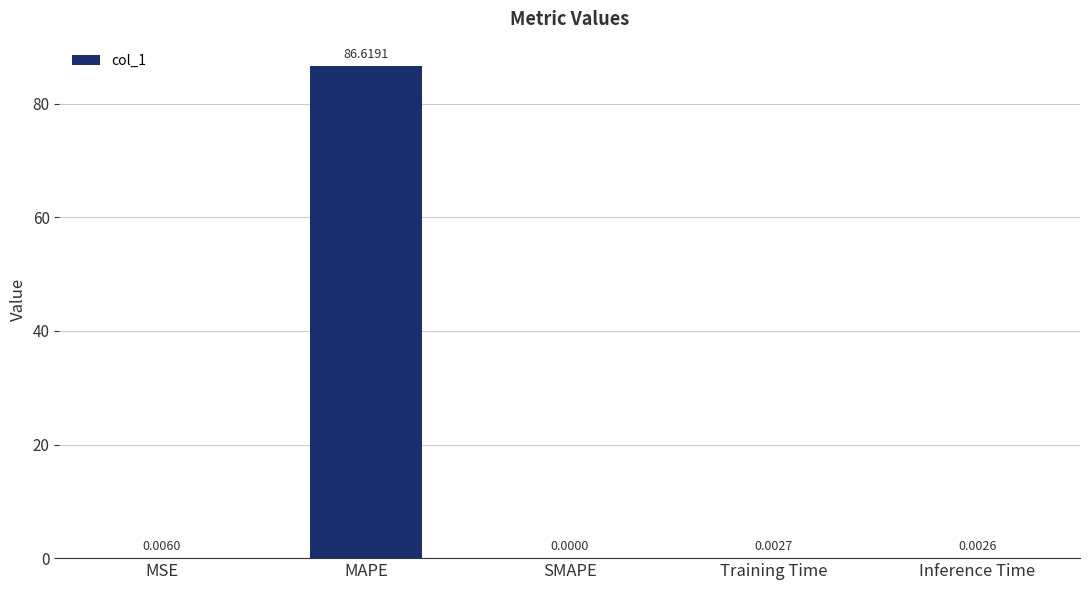

Which has a higher value, Training Time or MSE?

MSE